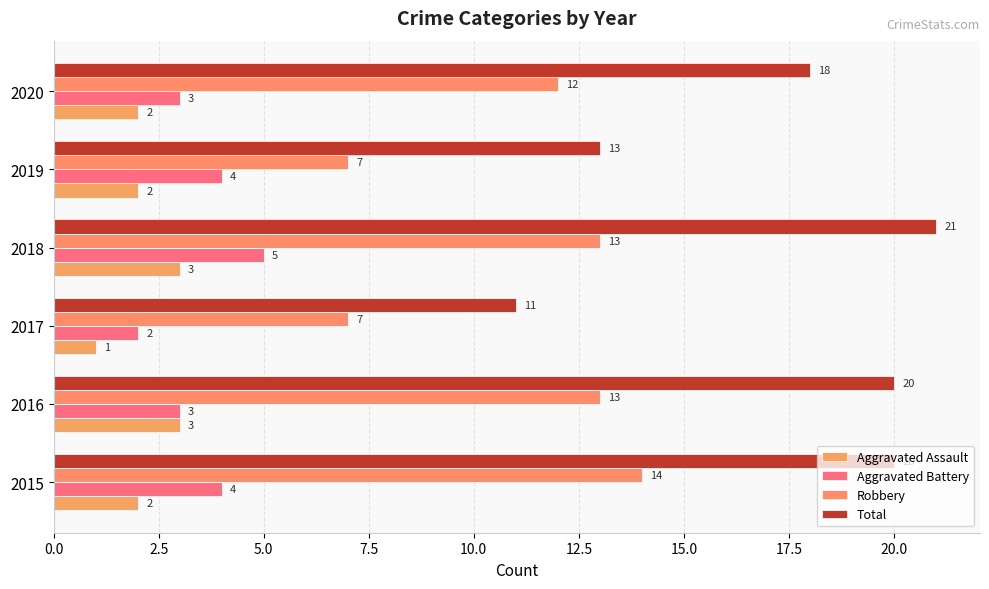

How many data points in Aggravated Battery are less than 4?

3